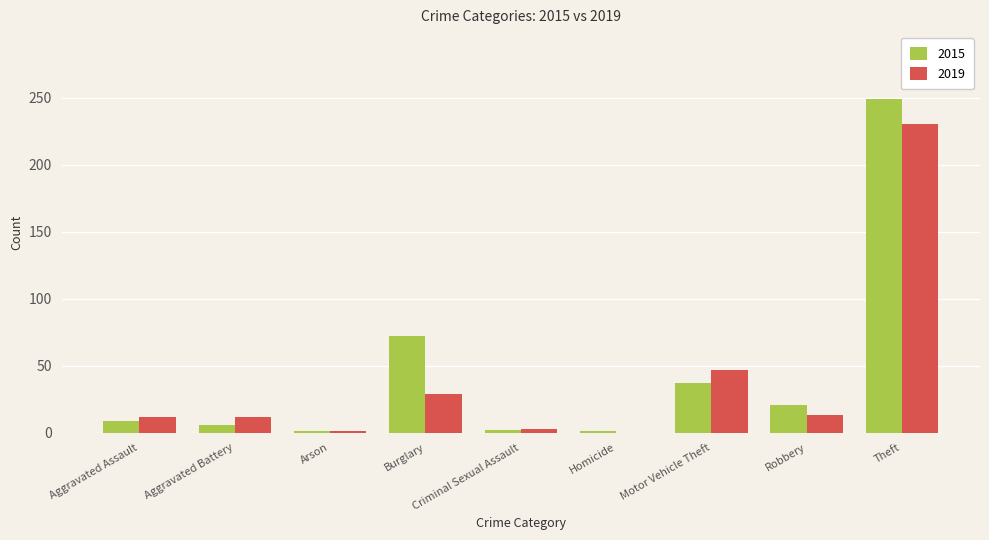

Between Burglary and Criminal Sexual Assault, which series saw the biggest shift?

2015